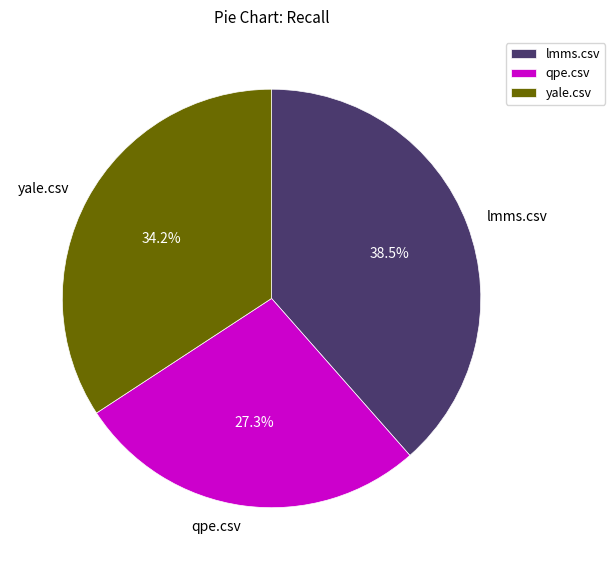

Is there a majority slice in this chart?

No